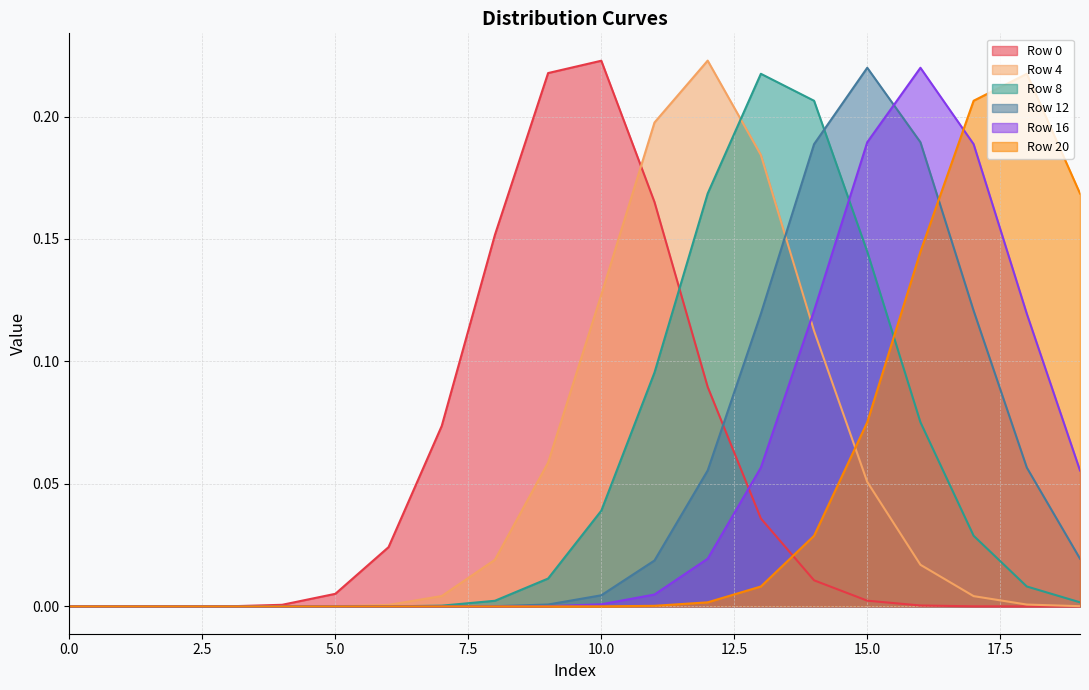

What are all the series names shown in the legend?

Row 0, Row 4, Row 8, Row 12, Row 16, Row 20